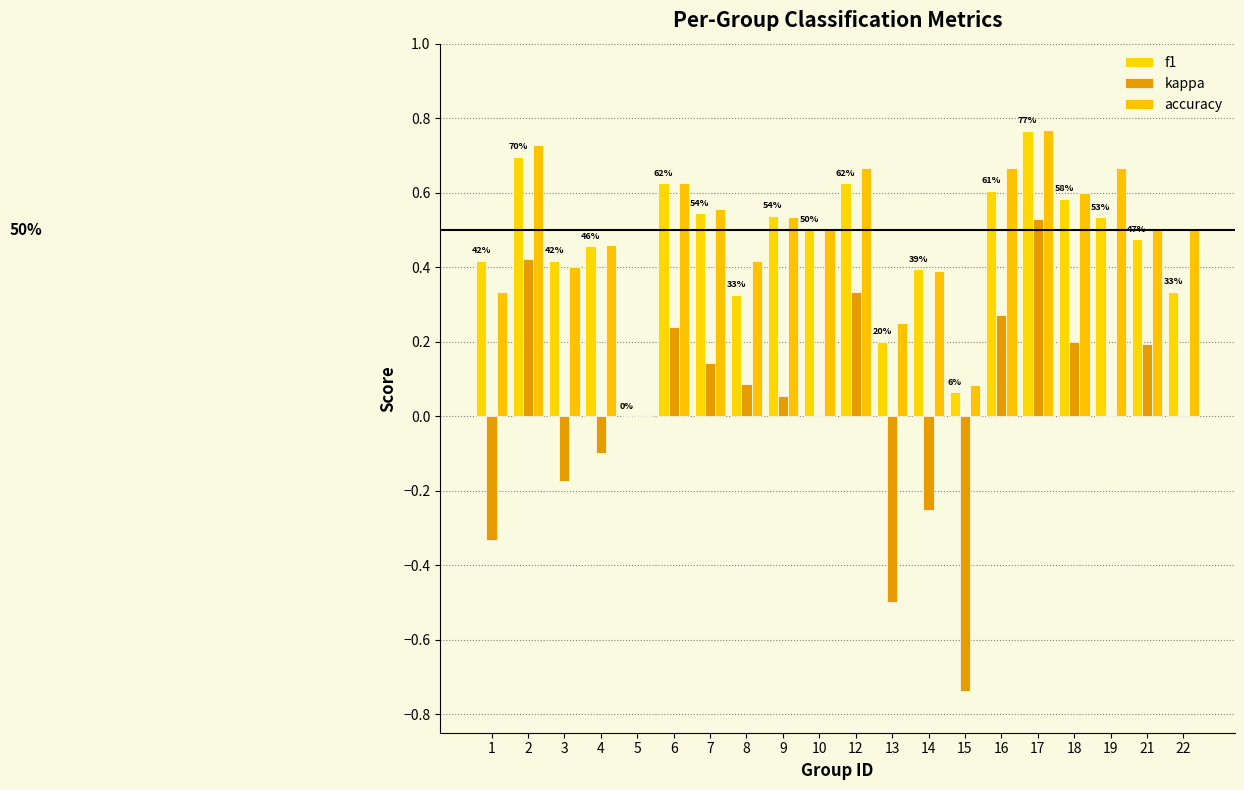

Which series changed the most between 1 and 6?

kappa